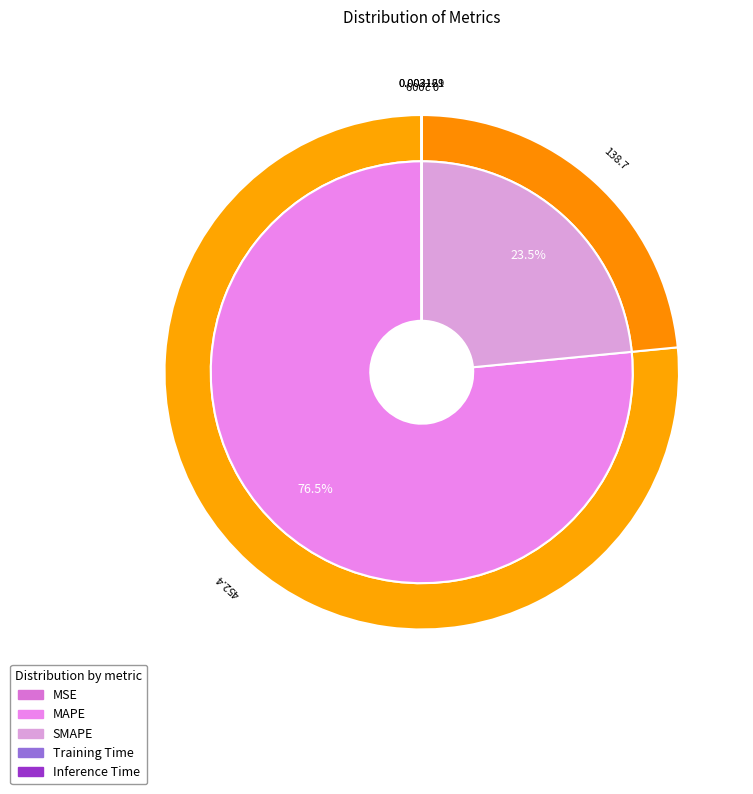

Which category accounts for the majority?

MAPE